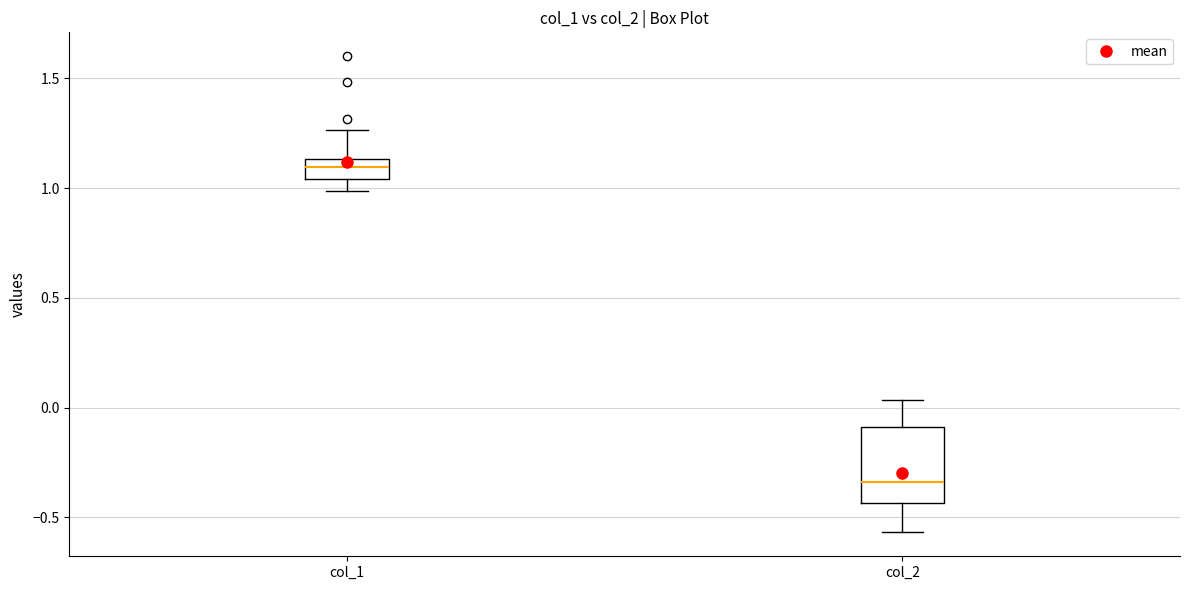

Where does the median line of the box for col_2 sit on the y-axis? The values are not printed on the chart, so give them approximately, as read against the axis.

-0.35